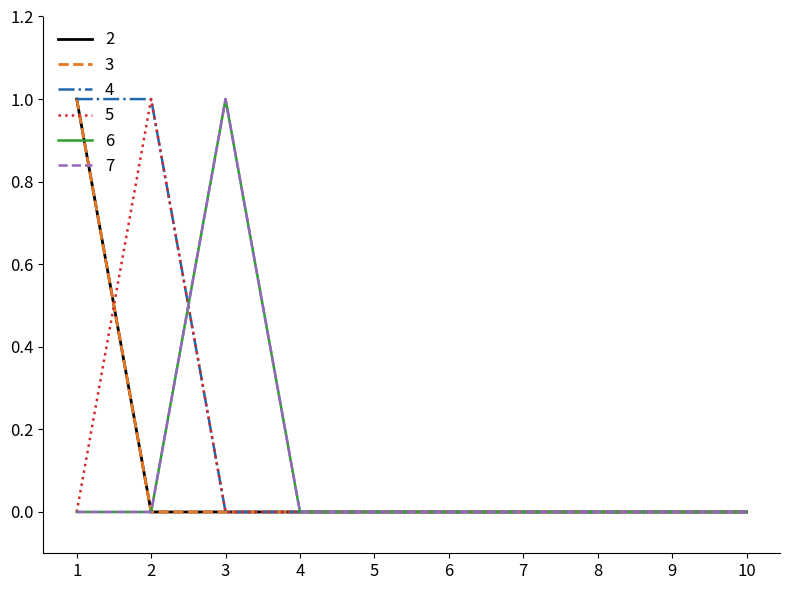

Reading right to left, extract all data points from this chart.

2: 0	0	0	0	0	0	0	0	0	1
3: 0	0	0	0	0	0	0	0	0	1
4: 0	0	0	0	0	0	0	0	1	1
5: 0	0	0	0	0	0	0	0	1	0
6: 0	0	0	0	0	0	0	1	0	0
7: 0	0	0	0	0	0	0	1	0	0